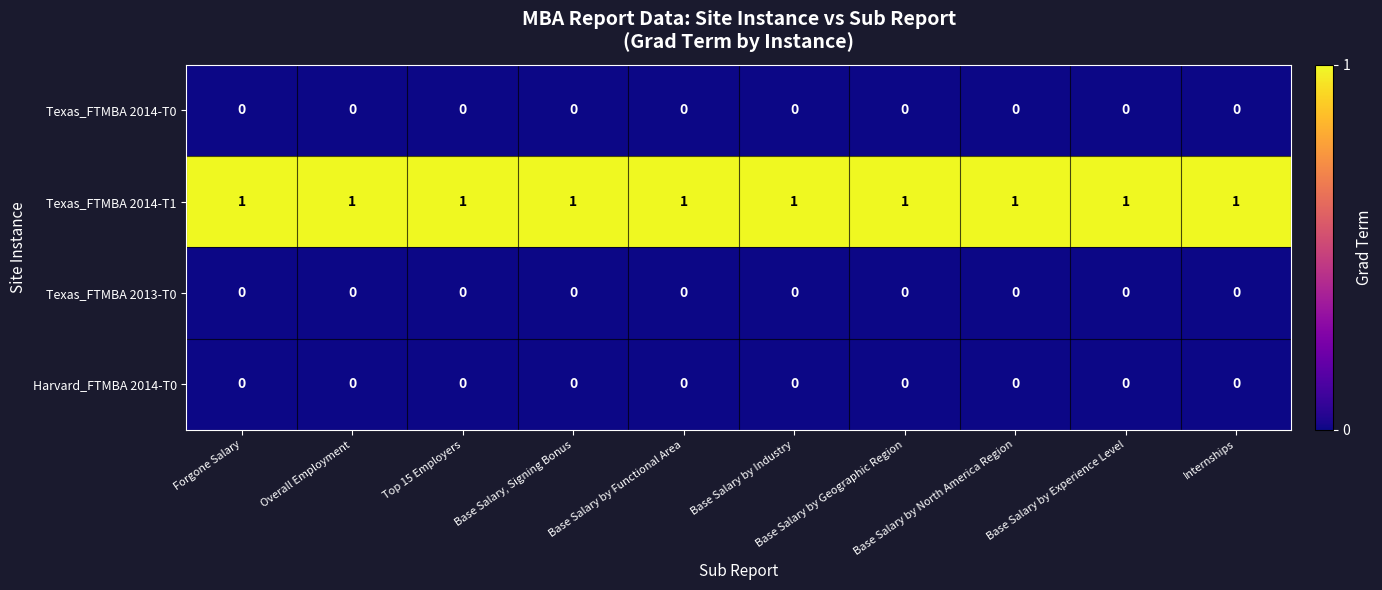

At how many categories does at least one series exceed 0?

10